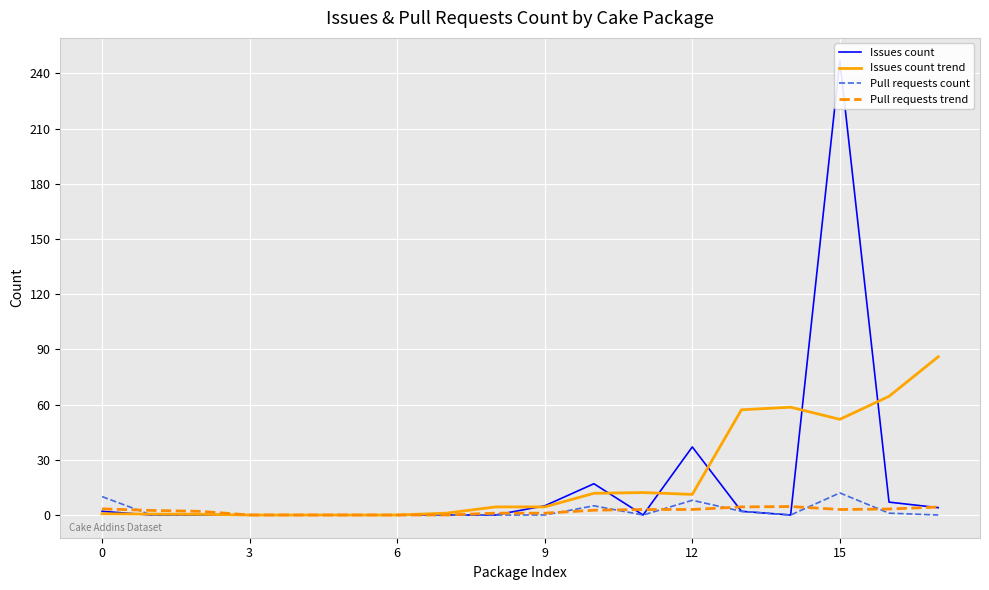

How many interior local valleys does the Pull requests trend series have?

1